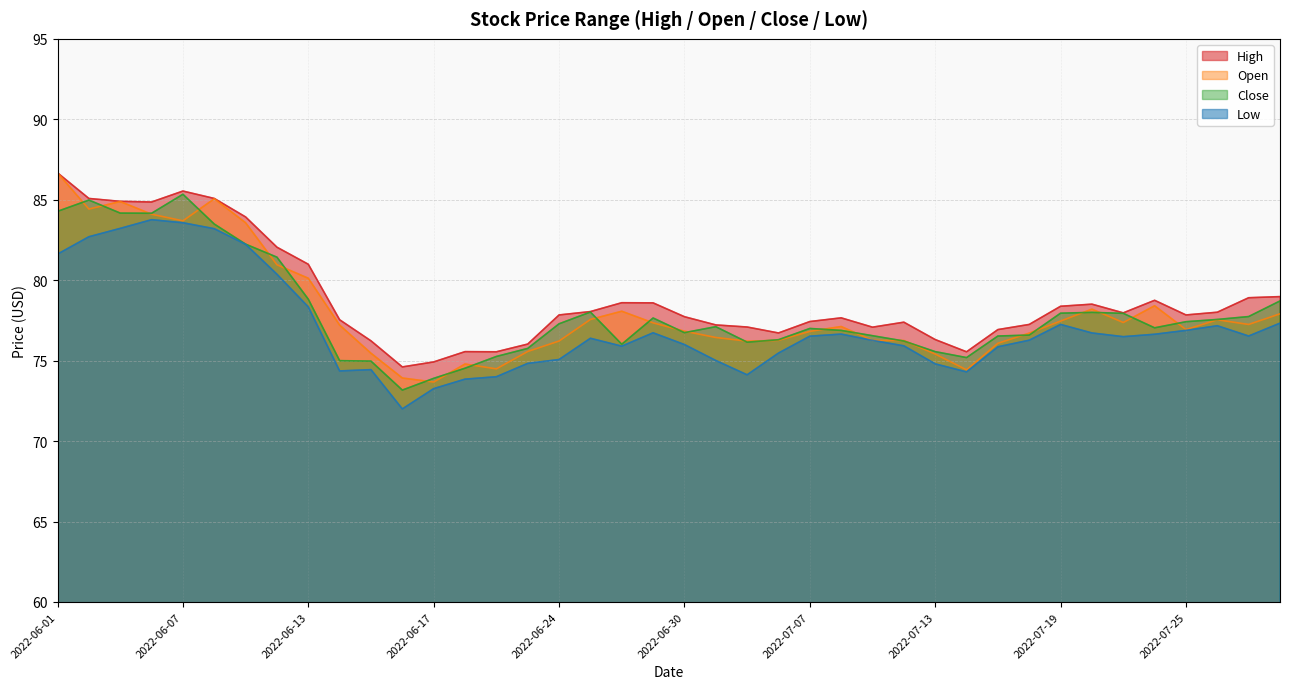

At which label does Close first exceed 77?

2022-06-01